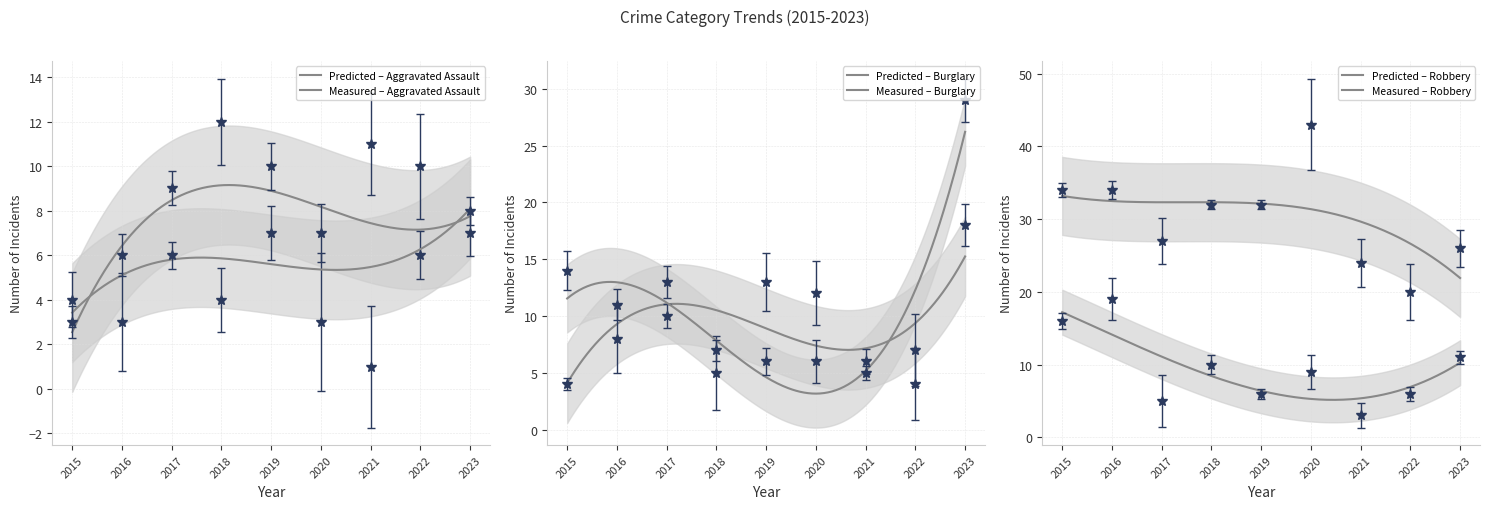

What is the sum of the Aggravated Assault values at 2021 and 2018?

23